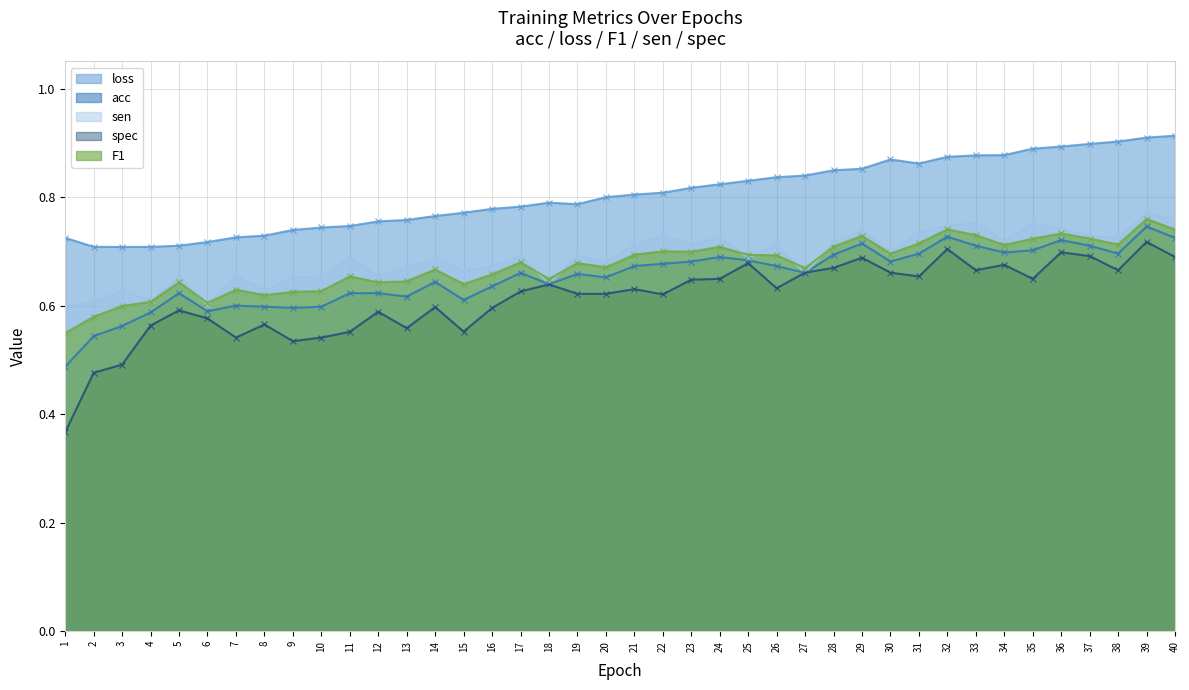

Is it true that loss equals 1.3 at 11?

False